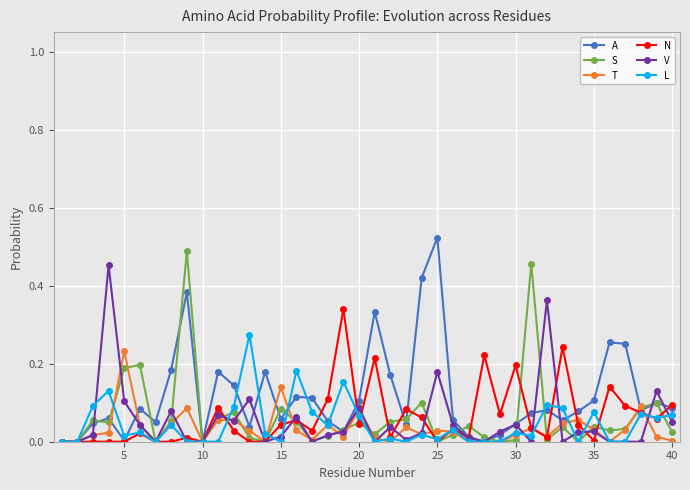

List the series in order of their peak value, lowest first.

T, L, N, V, S, A